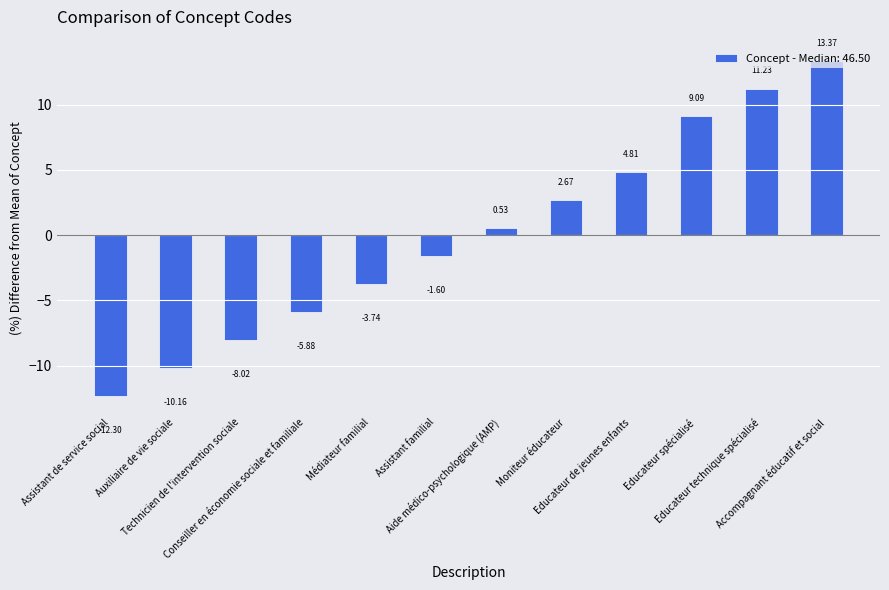

How many values are below zero?

6